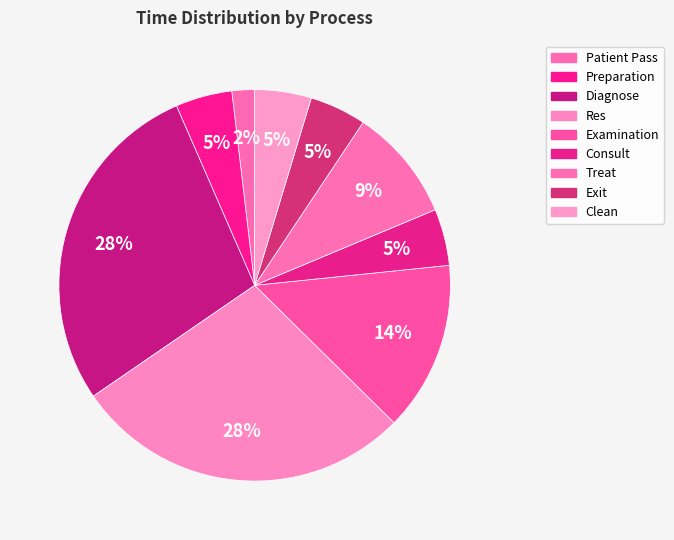

What is the largest slice in the pie chart?

Diagnose